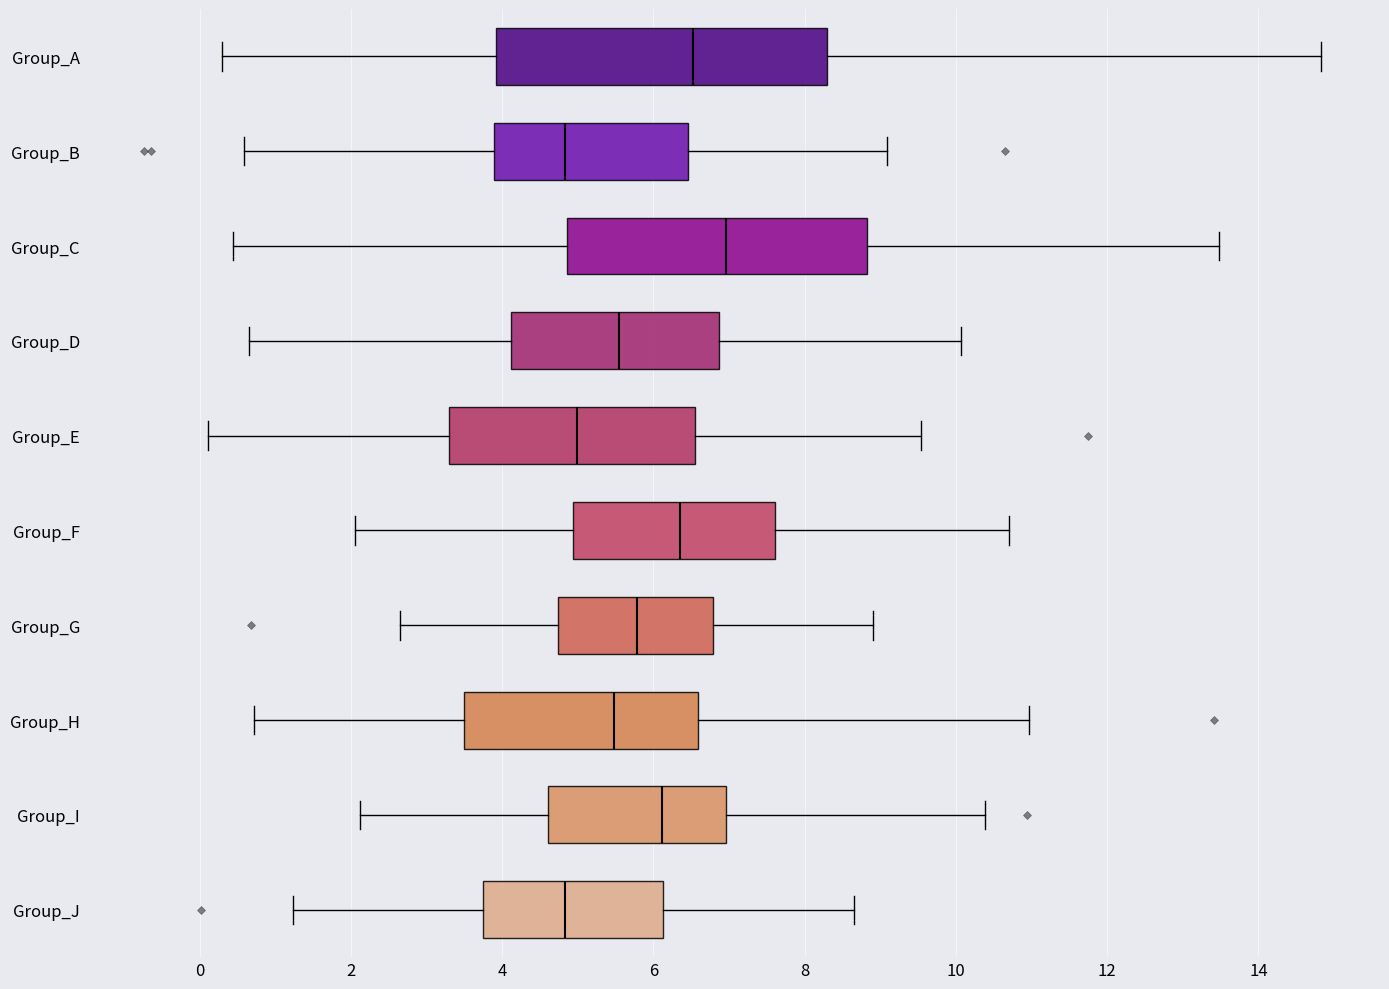

Which box is the widest, from its left edge to its right edge?

Group_A